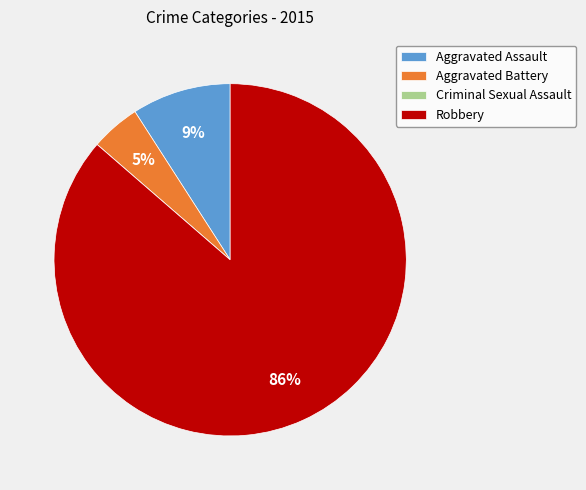

Which category accounts for the majority?

Robbery